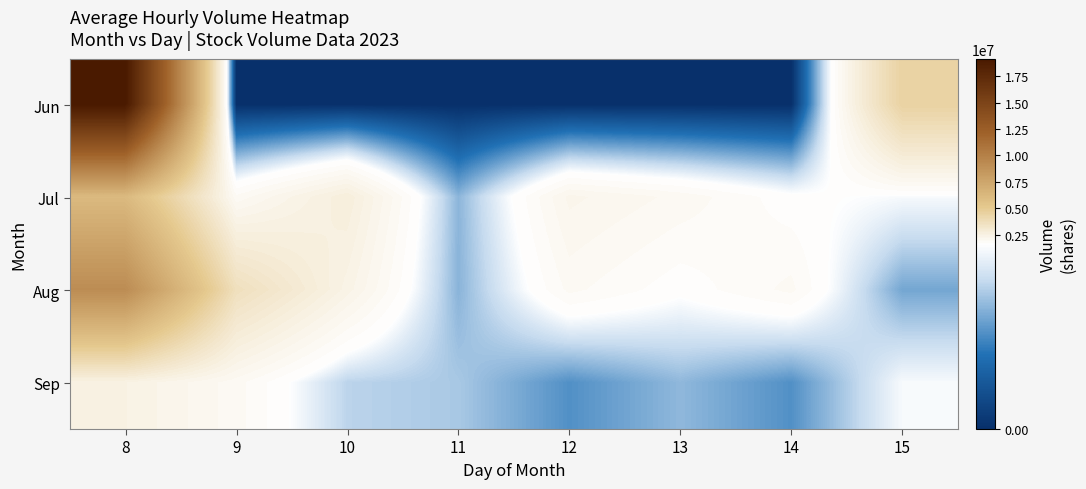

Which series has the largest range (max minus min)?

Jun